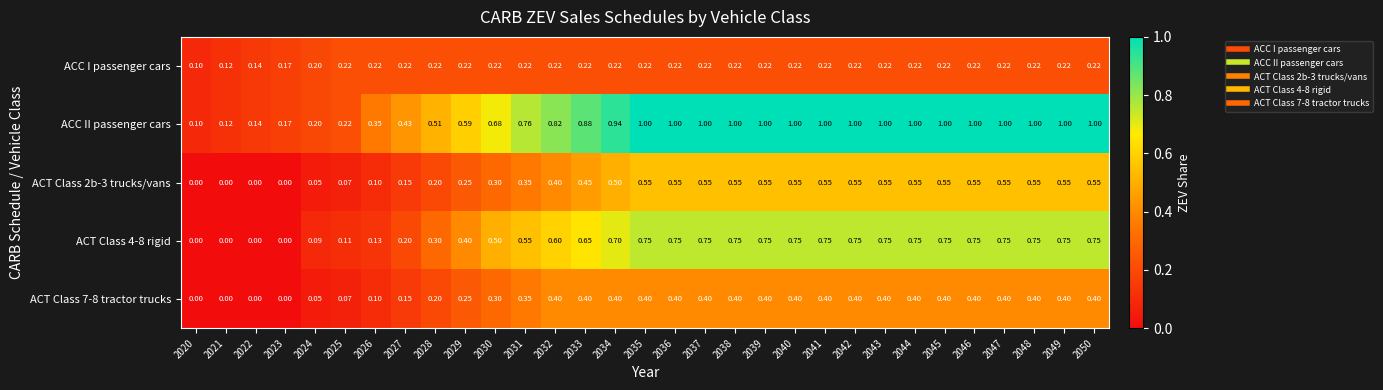

Which series has the largest range (max minus min)?

ACC II passenger cars